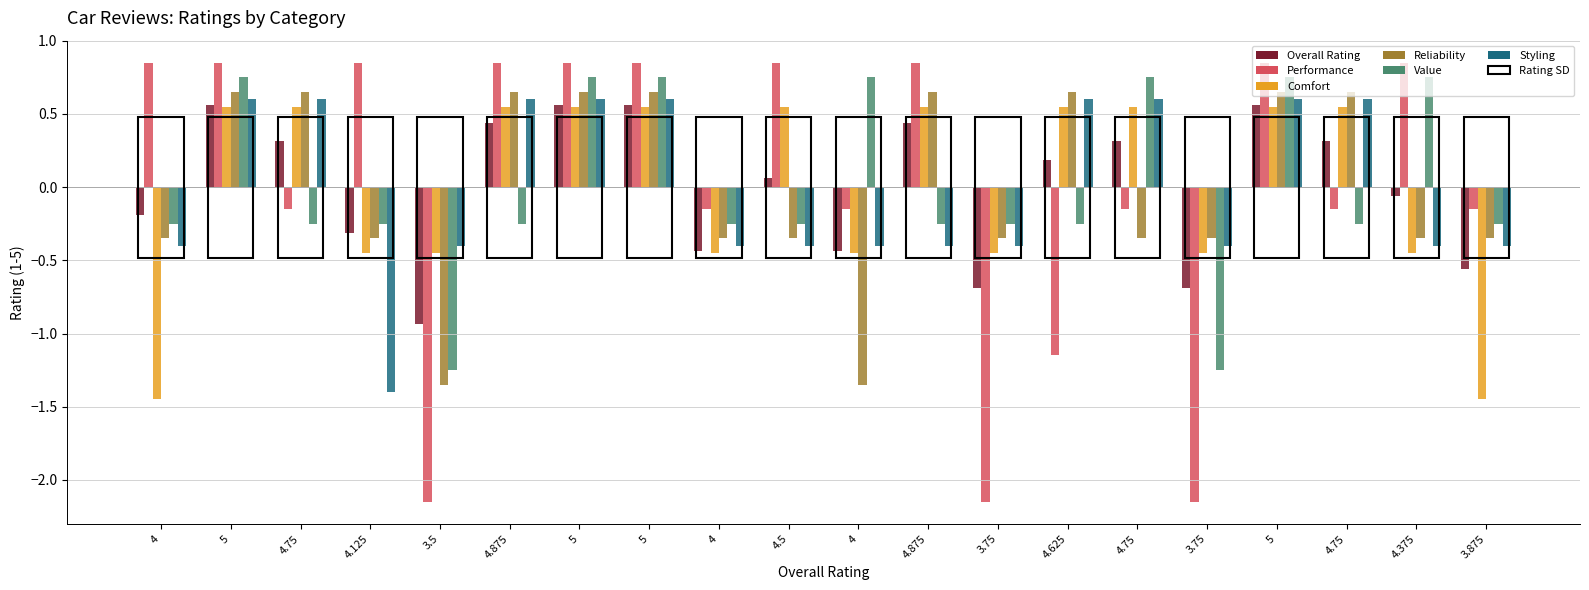

The value of Styling at 5 is 0.3. True or false?

False